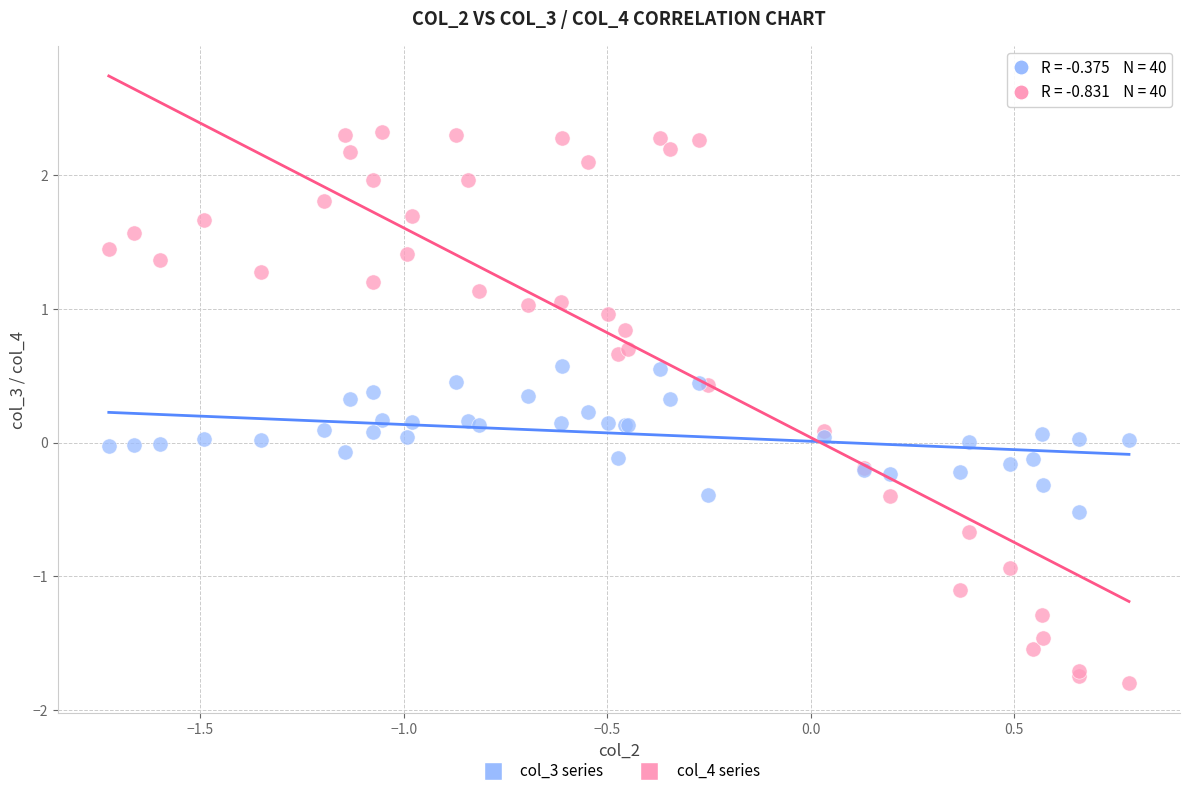

What are all the series names shown in the legend?

col_3 series, col_4 series